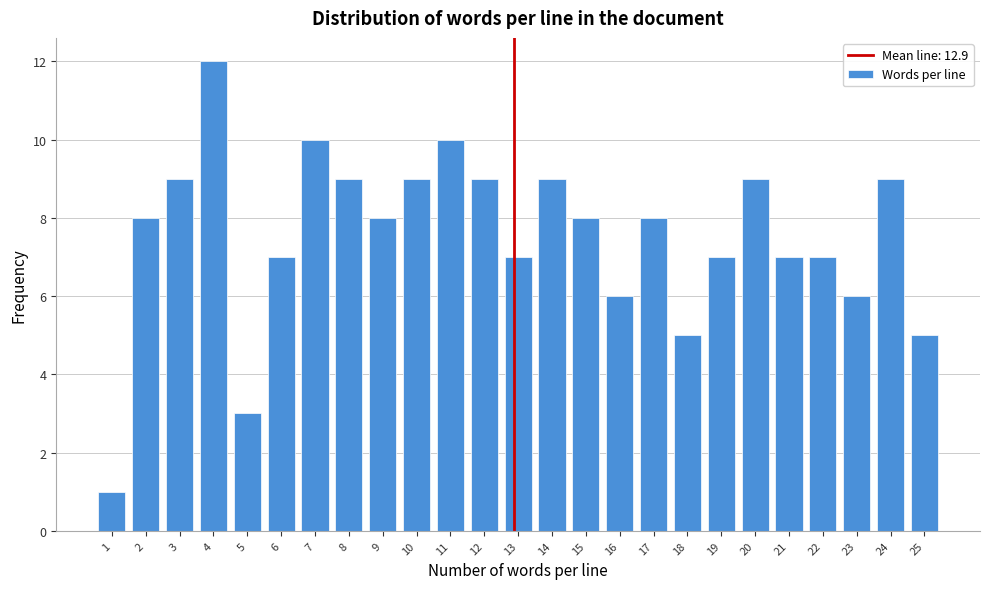

Reading right to left, what are all the values shown in this chart?

25=5	24=9	23=6	22=7	21=7	20=9	19=7	18=5	17=8	16=6	15=8	14=9	13=7	12=9	11=10	10=9	9=8	8=9	7=10	6=7	5=3	4=12	3=9	2=8	1=1